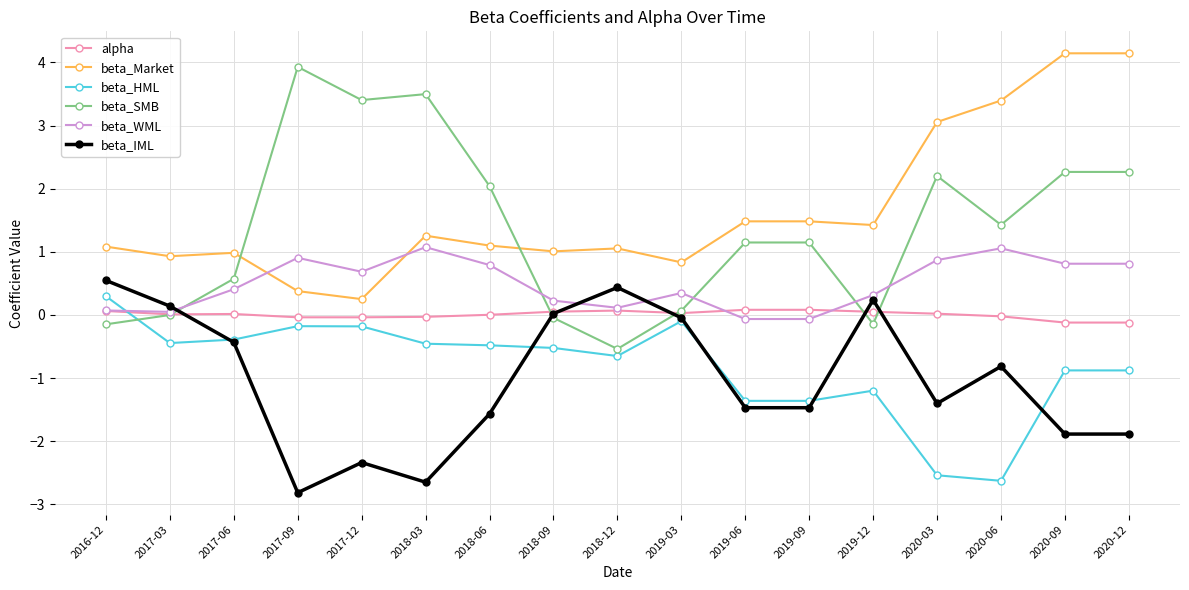

Is the value of beta_HML at 2018-06 greater than the value of beta_SMB at 2019-06?

No